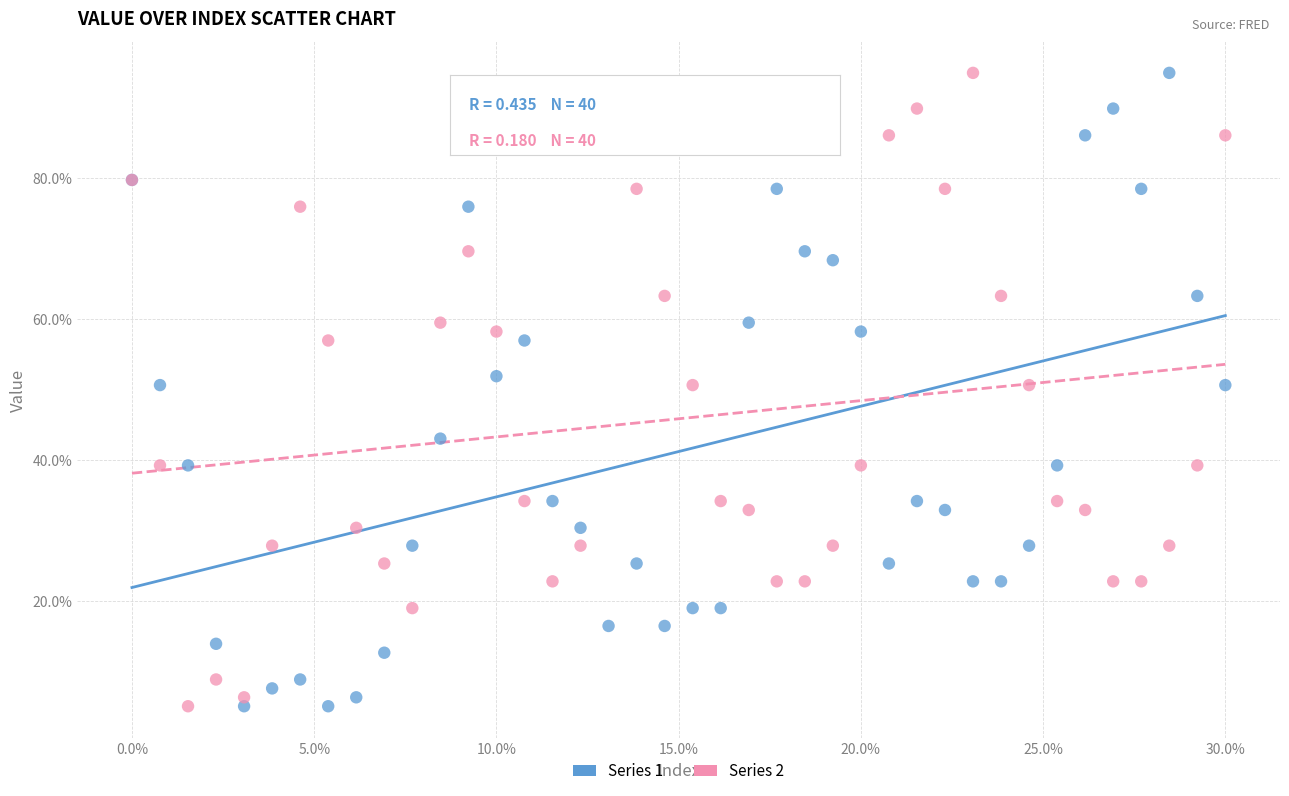

What are all the series names shown in the legend?

Series 1, Series 2